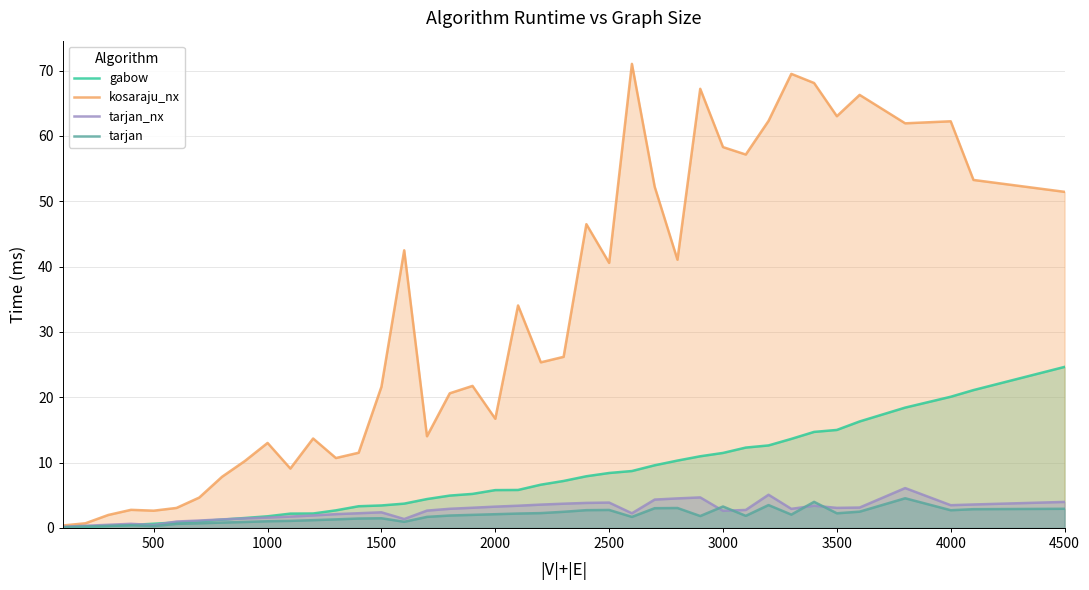

At which label does gabow reach its peak?

4500